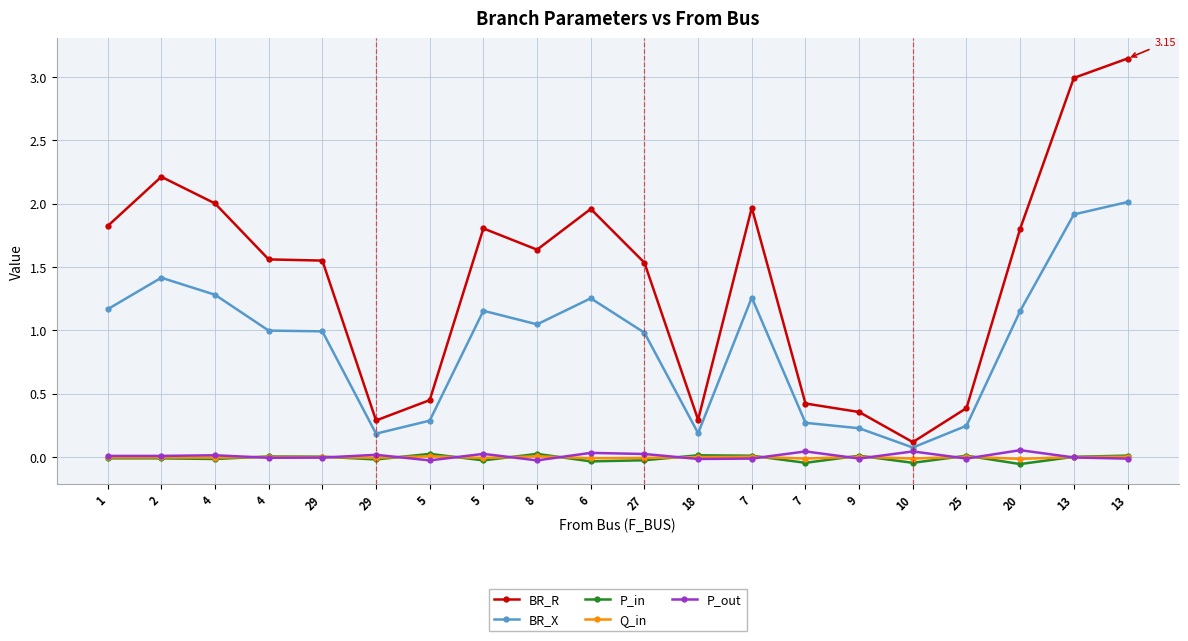

What is the spread (max minus min) of values at 20?

1.9